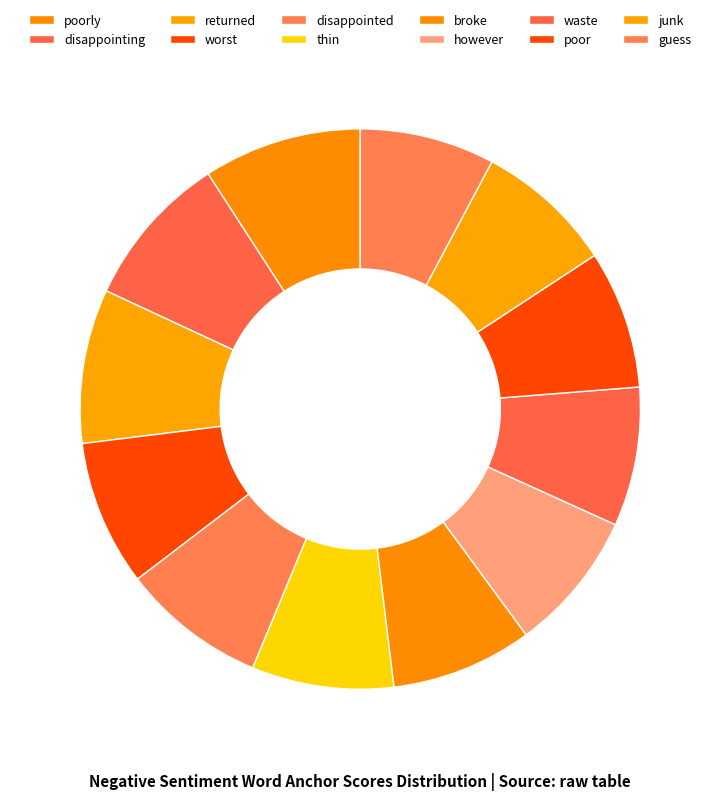

How much of the chart is everything except waste?

92.0%